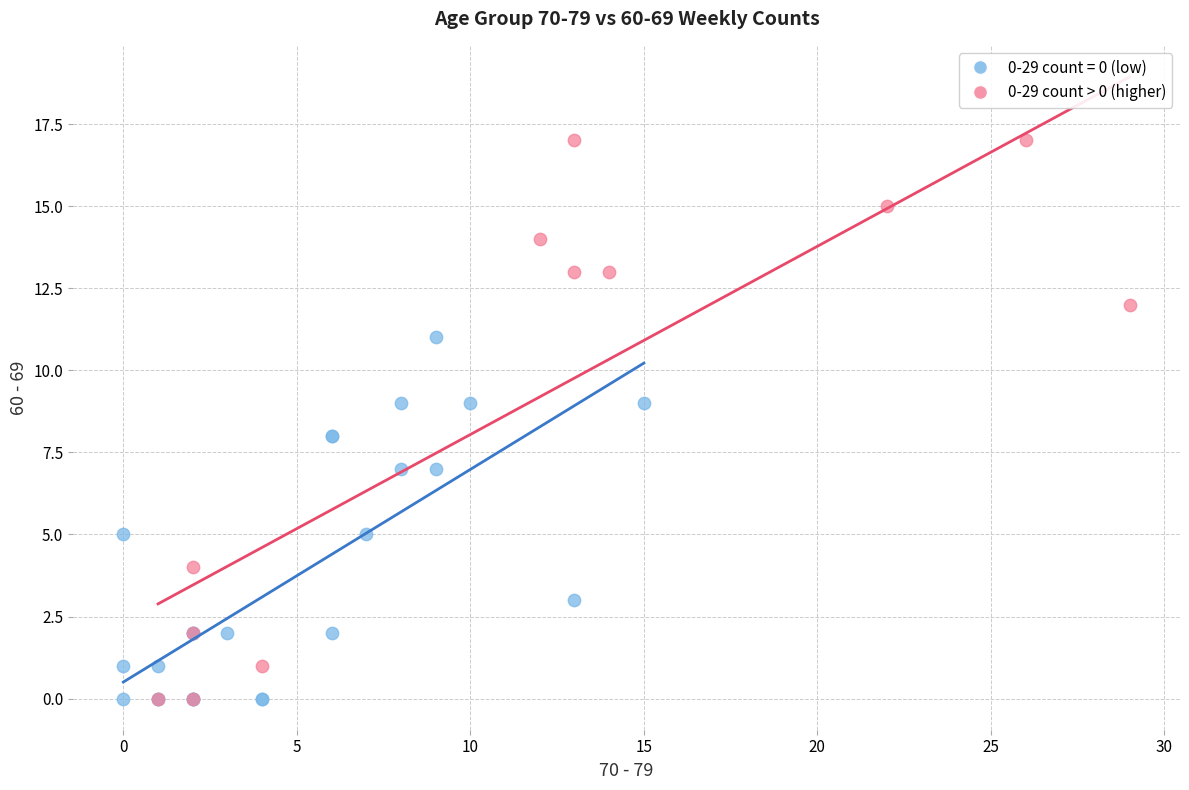

Which series has the widest spread of Y values?

0-29 count > 0 (higher)